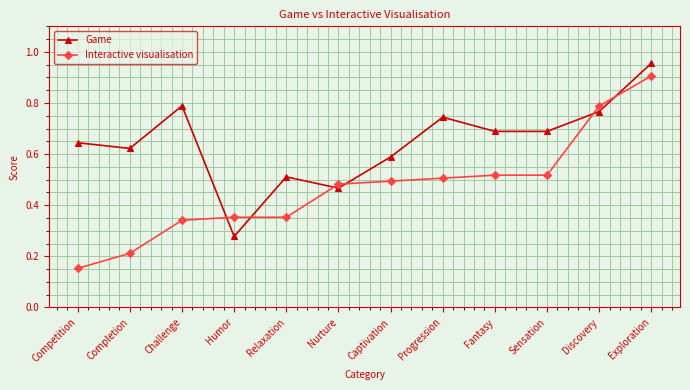

How many times do Game and Interactive visualisation cross each other?

6